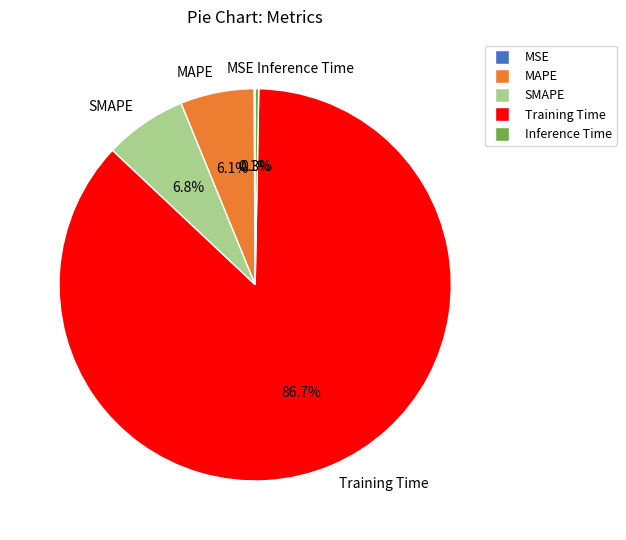

Is there a majority slice in this chart?

Yes